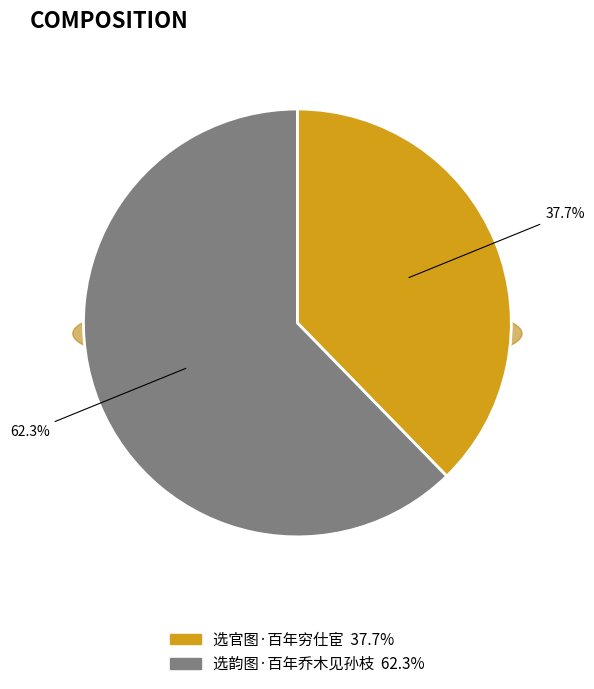

Combined, what portion of the pie is 选韵图·百年乔木见孙枝 and 选官图·百年穷仕宦?

100.0%